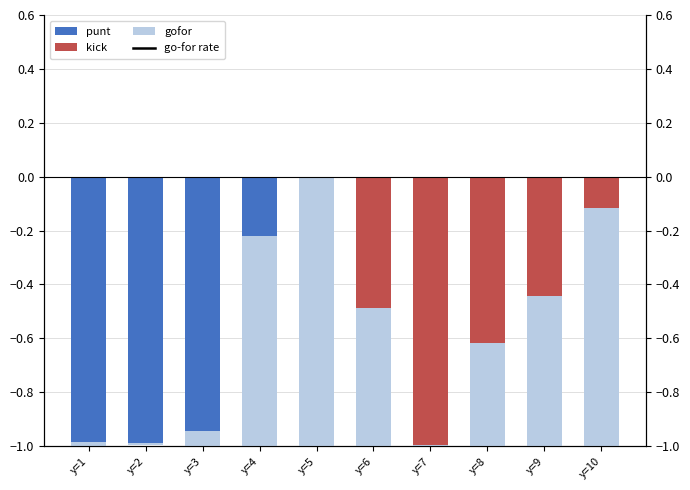

Reading left to right, transcribe all the data shown in this chart.

punt: y=1=-1.0	y=2=-1.0	y=3=-0.9	y=4=-0.2	y=5=0.0	y=6=0.0	y=7=0.0	y=8=0.0	y=9=0.0	y=10=0.0
kick: y=1=0.0	y=2=0.0	y=3=0.0	y=4=0.0	y=5=0.0	y=6=-0.5	y=7=-1.0	y=8=-0.6	y=9=-0.4	y=10=-0.1
gofor: y=1=-0.0	y=2=-0.0	y=3=-0.1	y=4=-0.8	y=5=-1.0	y=6=-0.5	y=7=-0.0	y=8=-0.4	y=9=-0.6	y=10=-0.9
go-for rate: y=1=1.0	y=2=1.0	y=3=1.0	y=4=1.0	y=5=1.0	y=6=1.0	y=7=1.0	y=8=1.0	y=9=1.0	y=10=1.0